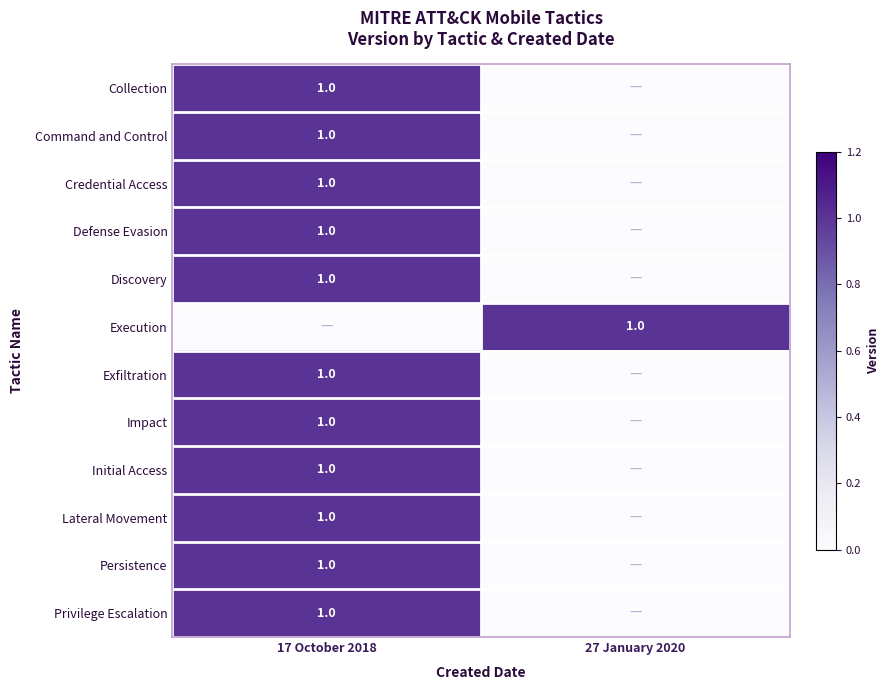

The Command and Control series shows 1 at 17 October 2018. True or false?

True